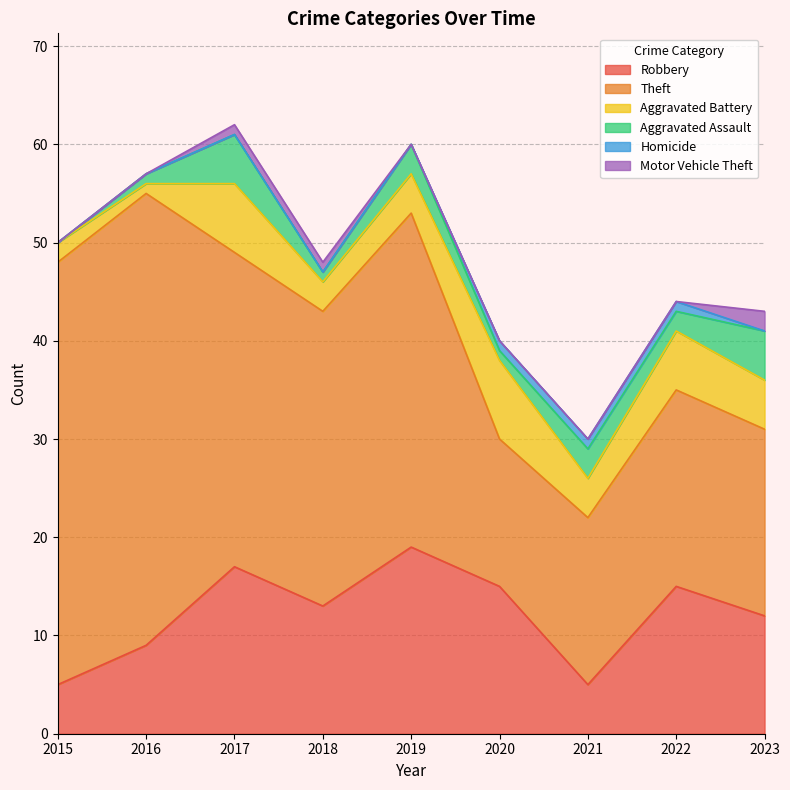

Rank the series by their maximum value, from highest to lowest.

Theft, Robbery, Aggravated Battery, Aggravated Assault, Motor Vehicle Theft, Homicide